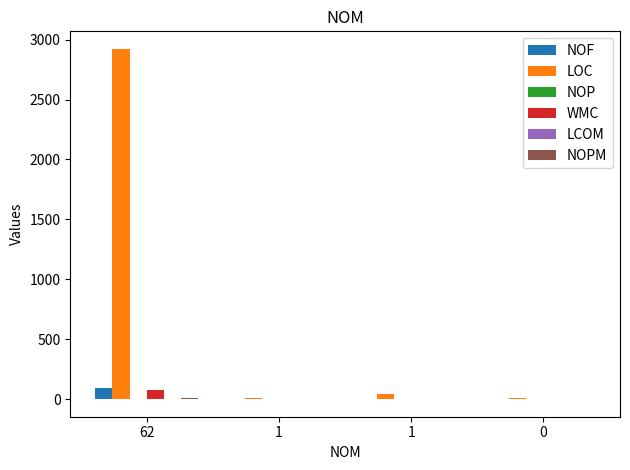

Count the NOP values in the range 0 to 2.

4